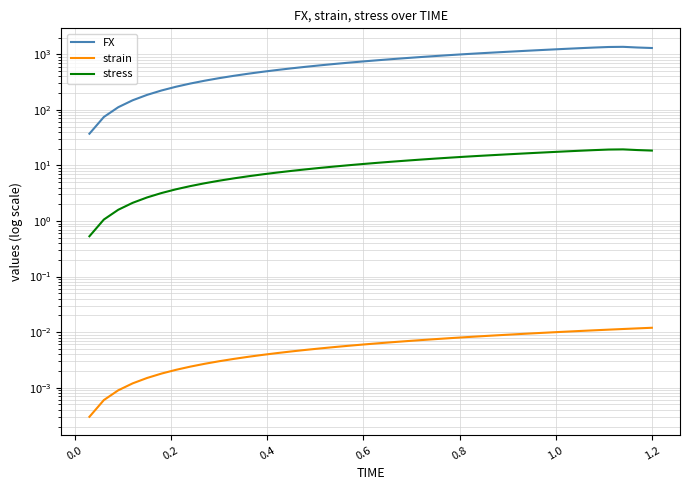

The FX series shows 829.5 at 15. True or false?

False